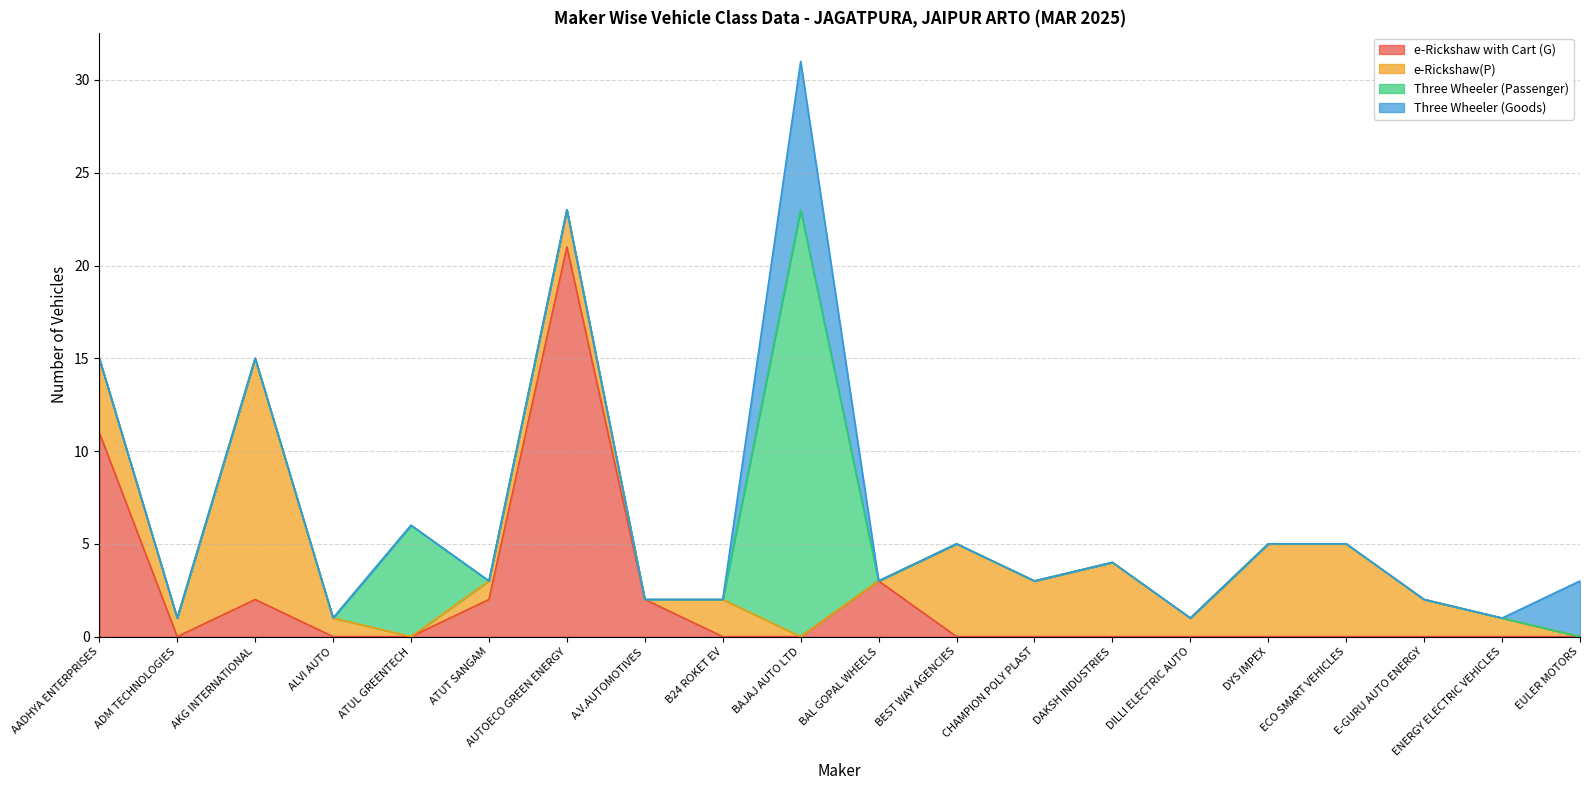

Which series ends up on top after the final intersection of Three Wheeler (Passenger) and e-Rickshaw with Cart (G)?

e-Rickshaw with Cart (G)